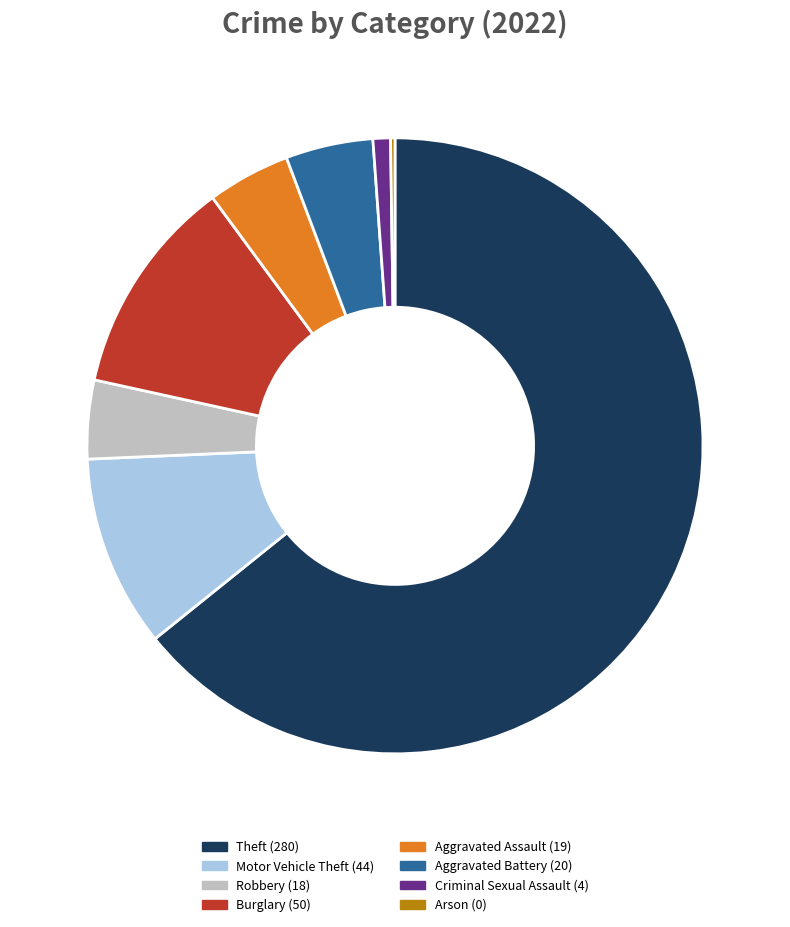

Does Aggravated Battery account for over 50% of the chart?

No